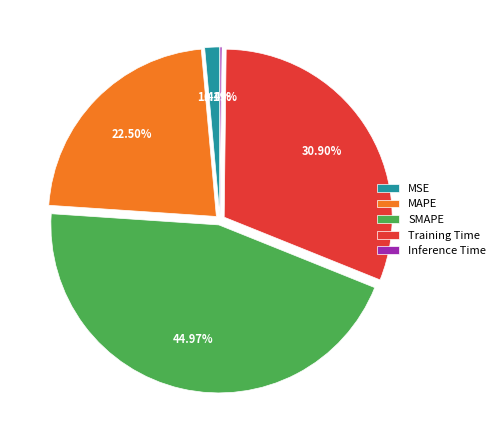

To the nearest percent, what is the difference between the largest and smallest slice percentages?

45%